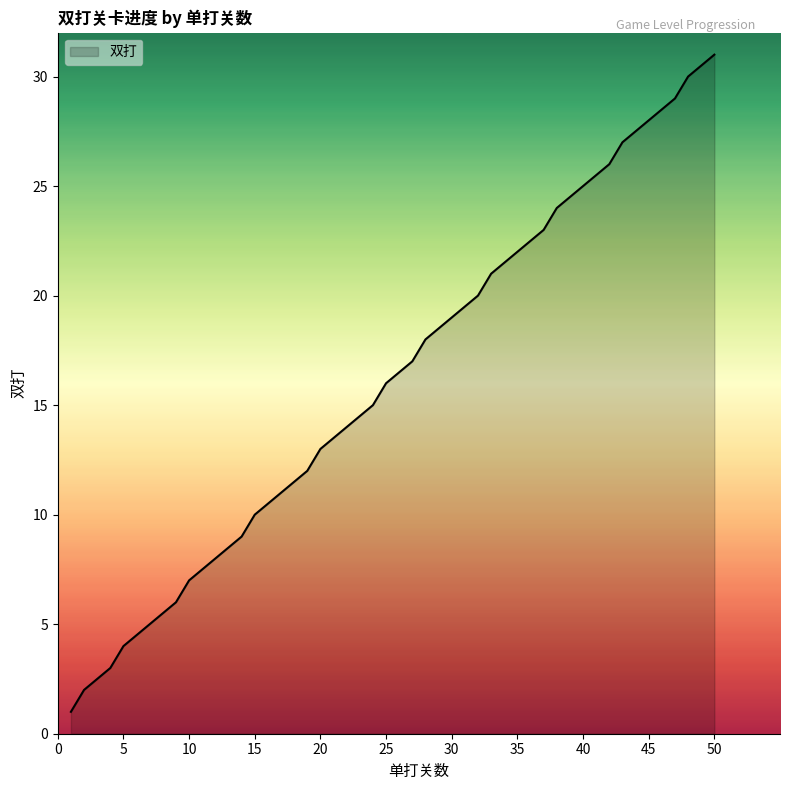

What is the greatest value displayed?

31